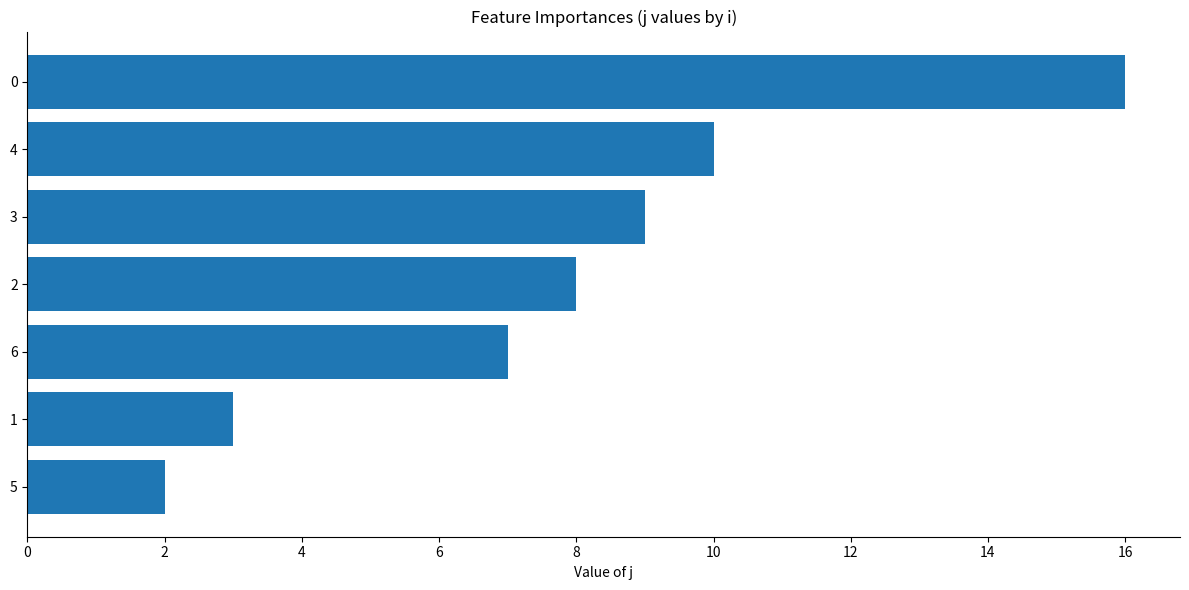

How many data points does each series have?

7